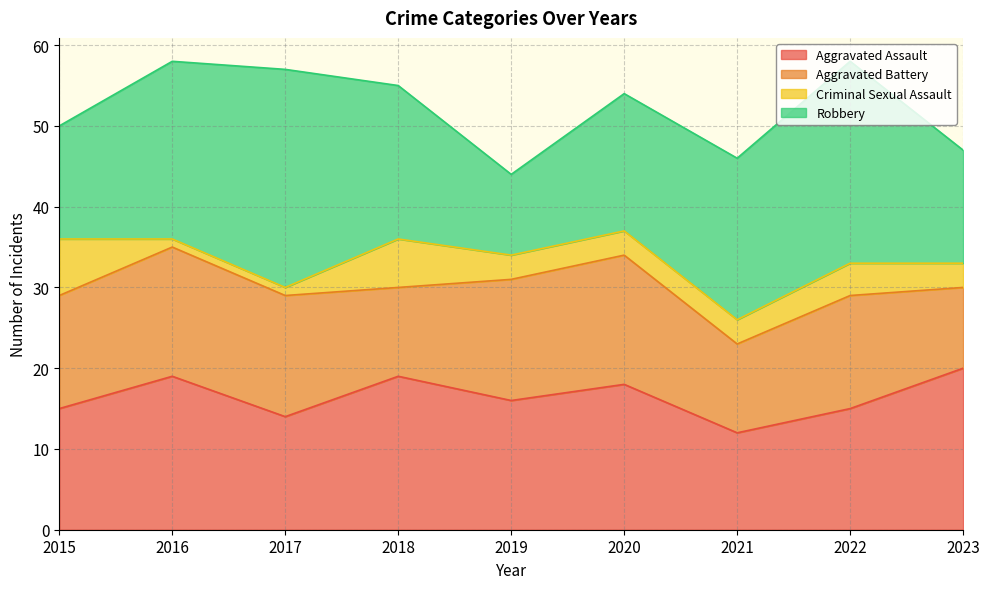

What are all the series names shown in the legend?

Aggravated Assault, Aggravated Battery, Criminal Sexual Assault, Robbery